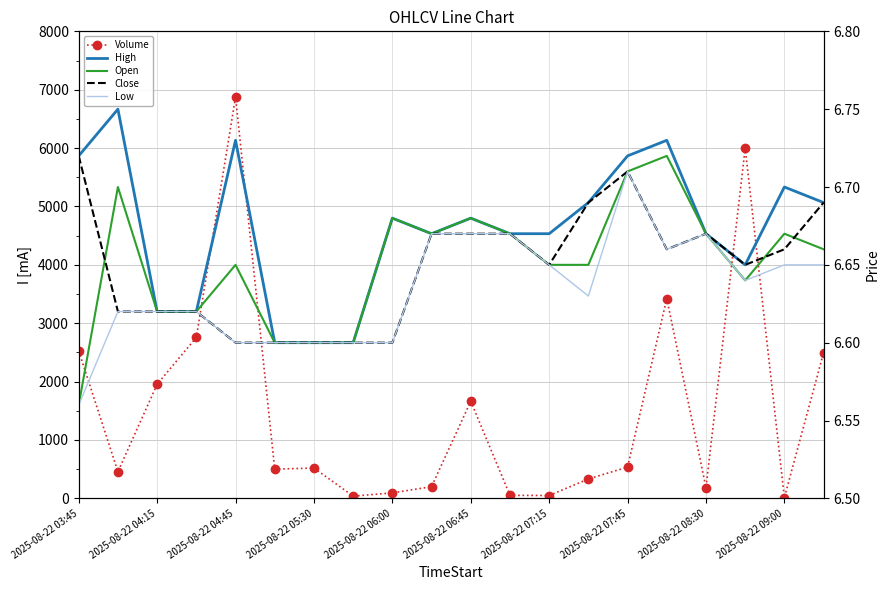

Is it true that Close equals 6.6 at 2025-08-22 05:30?

True